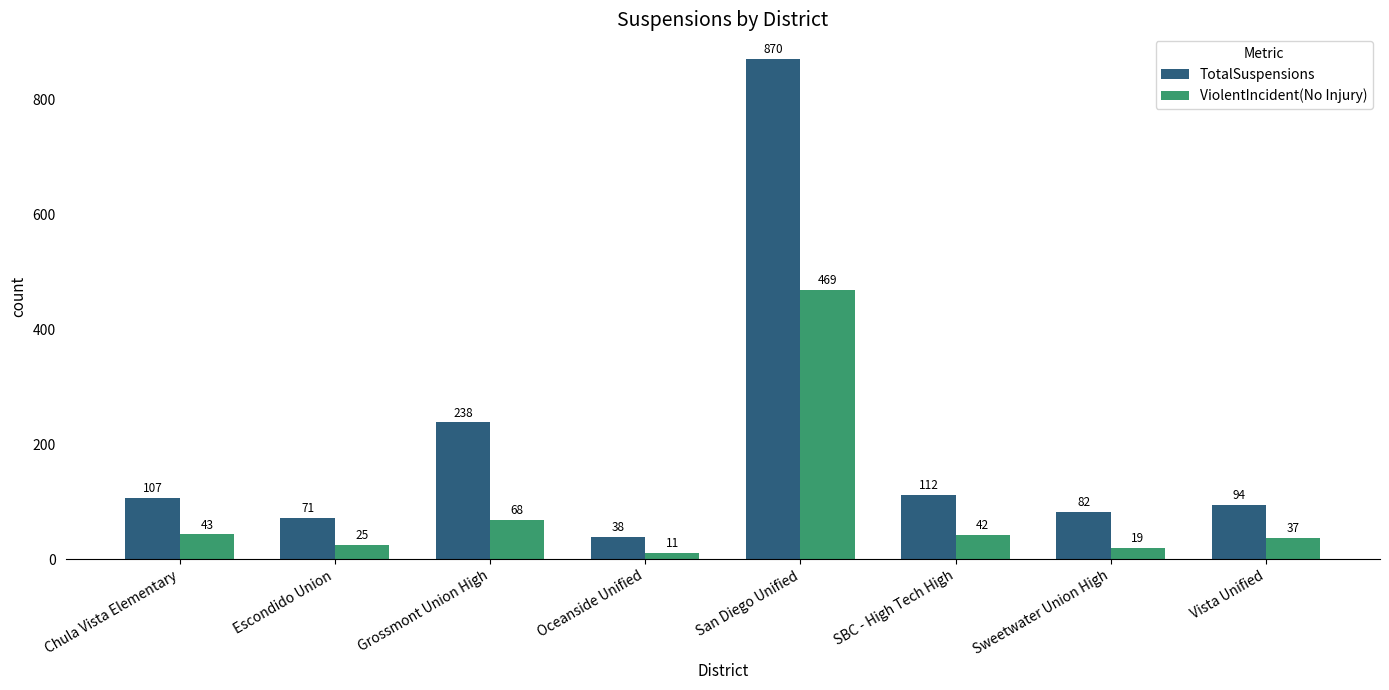

What is the value of the TotalSuspensions bar at the 8th from the left?

94